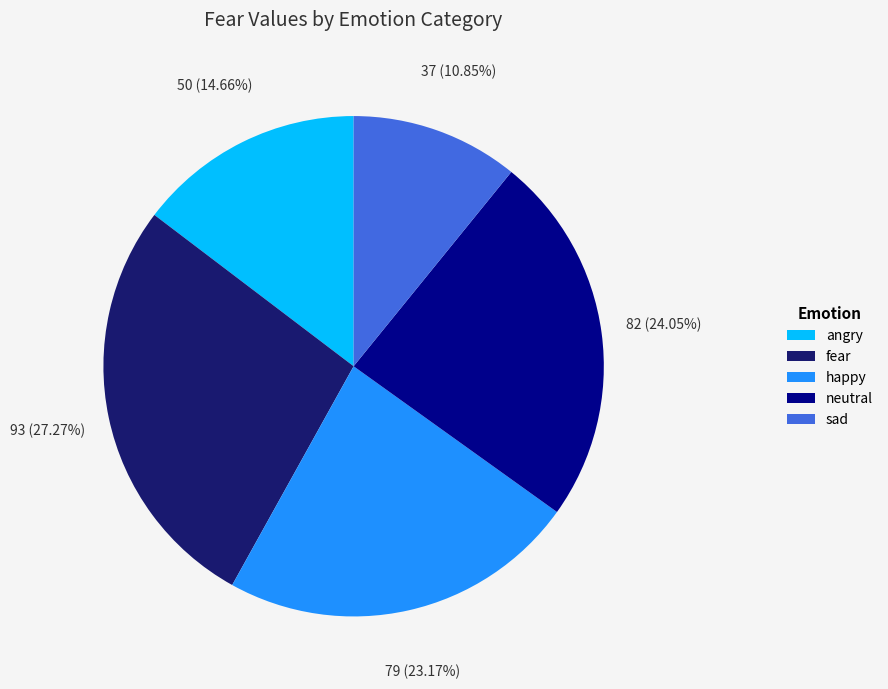

How many segments does this pie chart have?

5